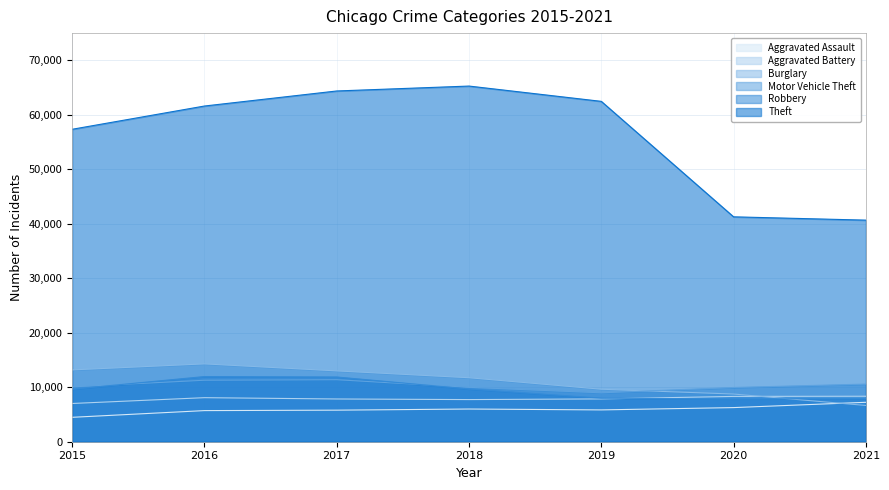

What is the average value of the Theft series?

56150